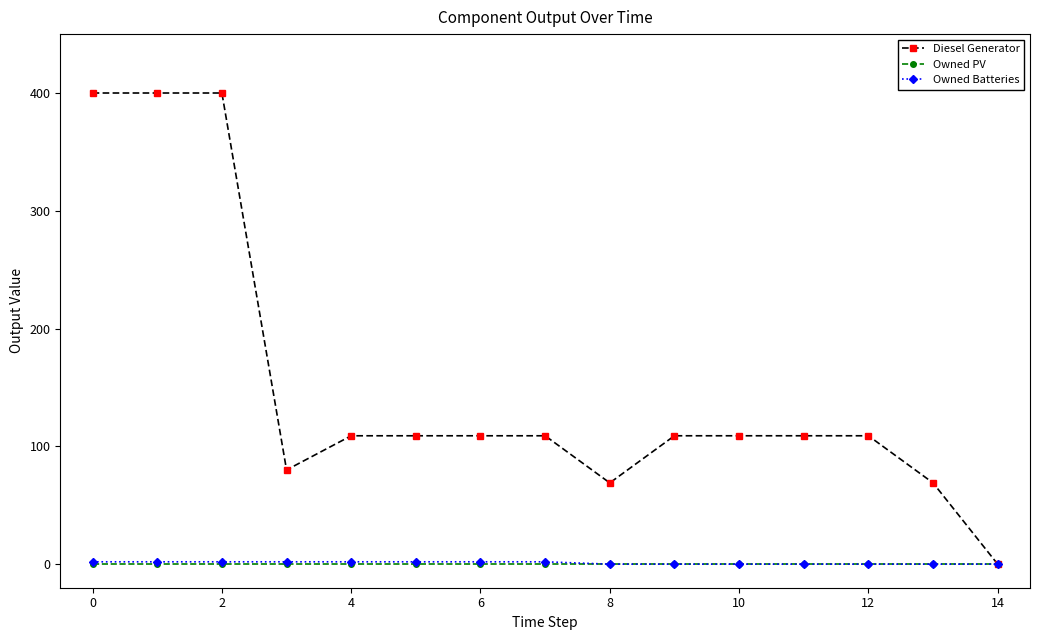

Does the chart display data point markers on the line(s)?

Yes